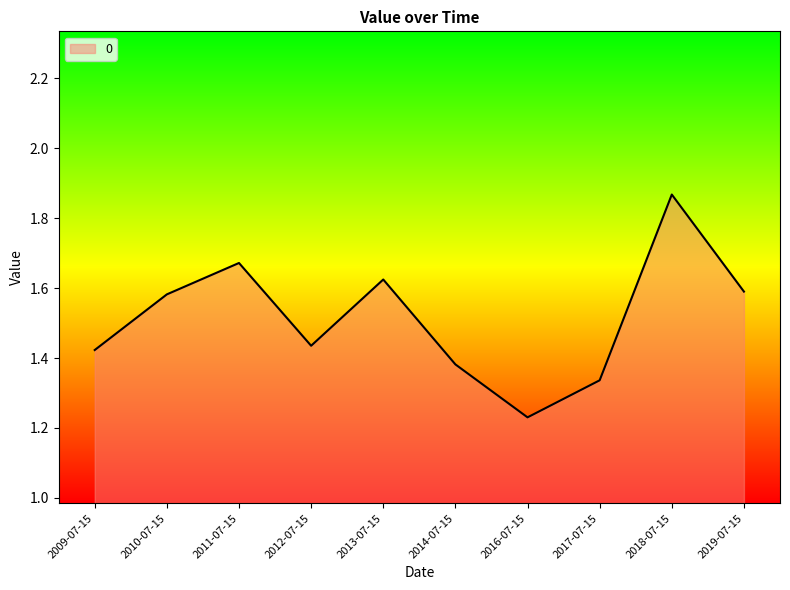

Which category has the highest value across all series?

2018-07-15